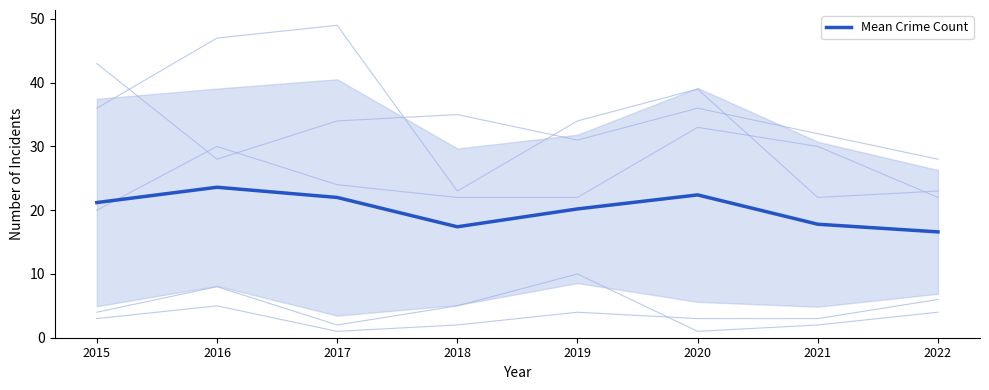

How many categories are shown in the chart?

8